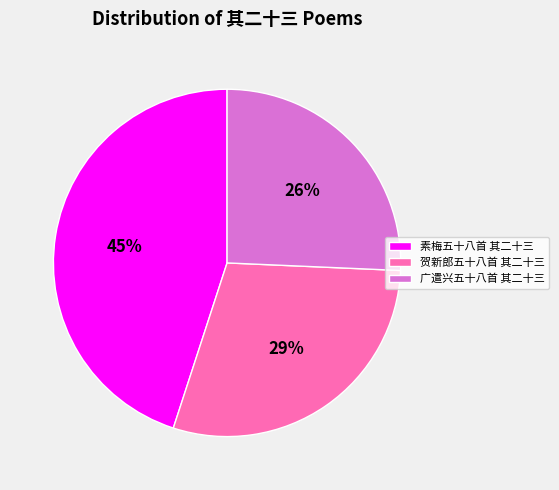

To the nearest percent, what is the combined percentage of 素梅五十八首 其二十三 and 广遣兴五十八首 其二十三?

71%